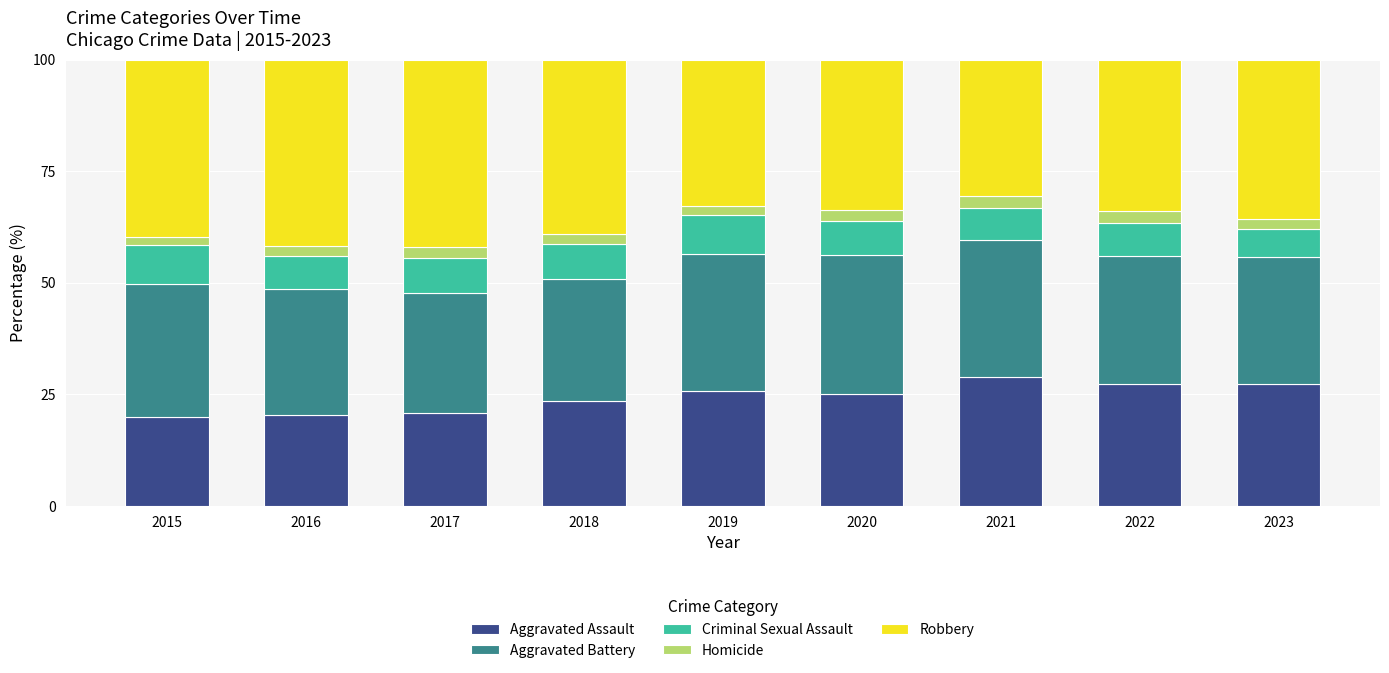

What are all the series names shown in the legend?

Aggravated Assault, Aggravated Battery, Criminal Sexual Assault, Homicide, Robbery